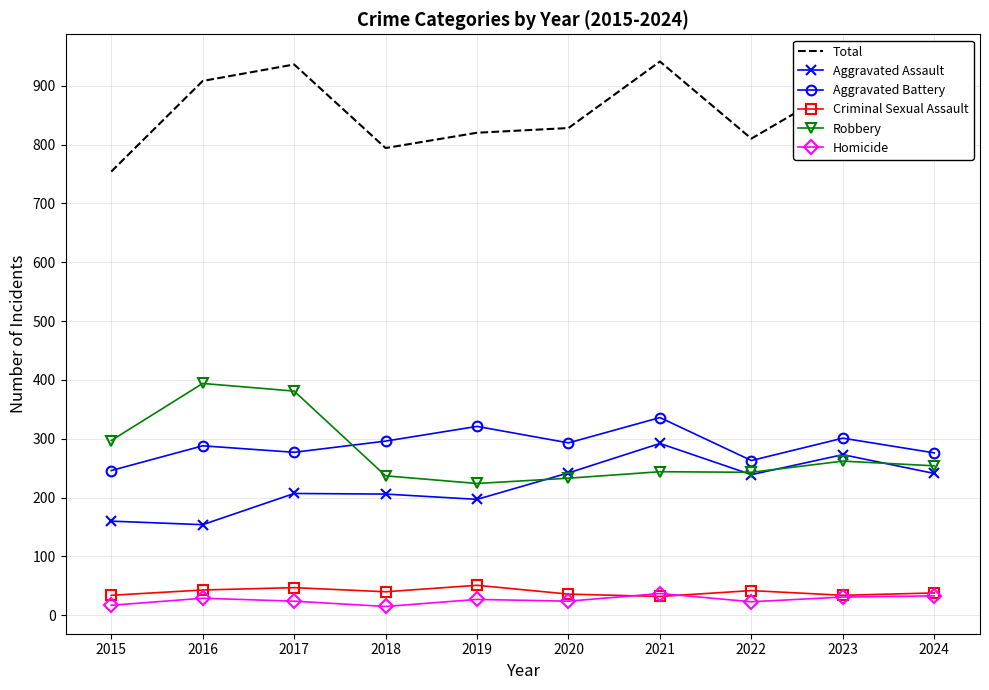

What is the minimum value for Aggravated Battery?

246